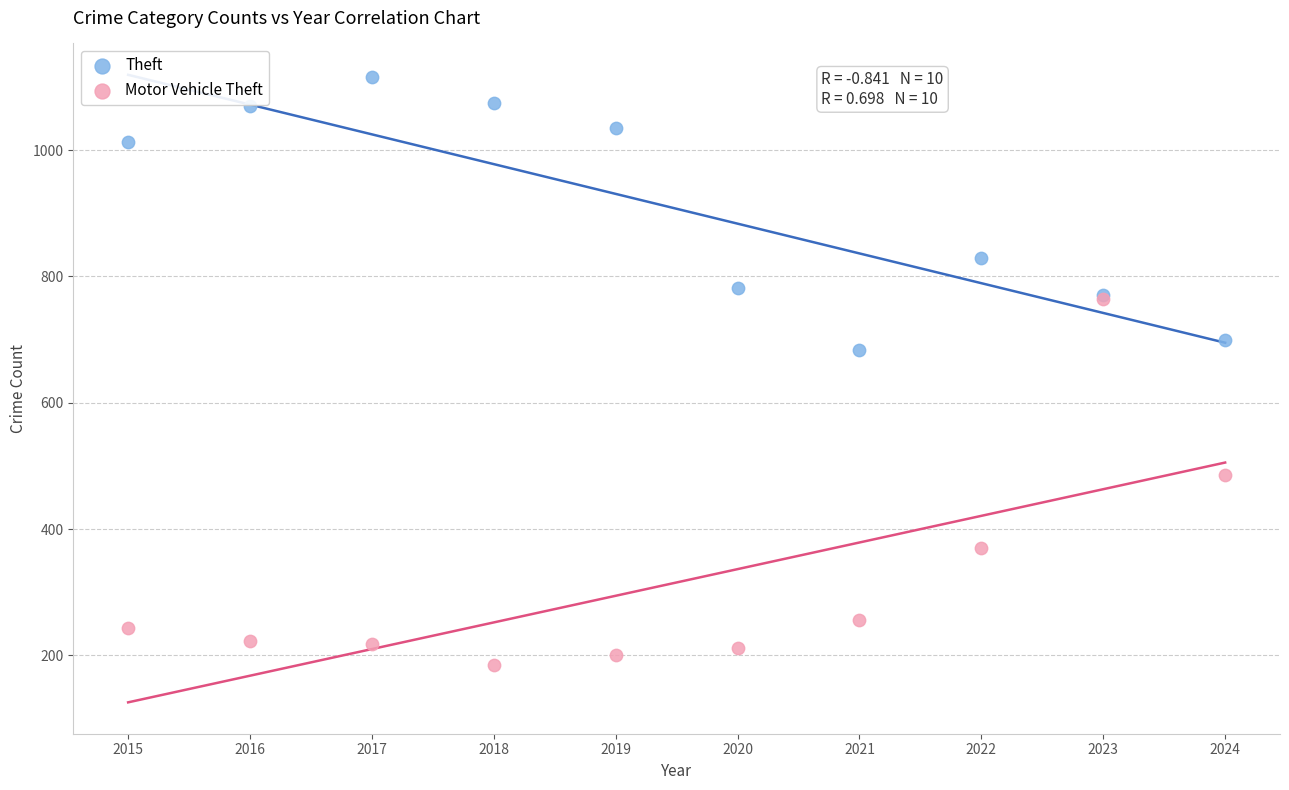

Which series reaches the maximum Y coordinate?

Theft